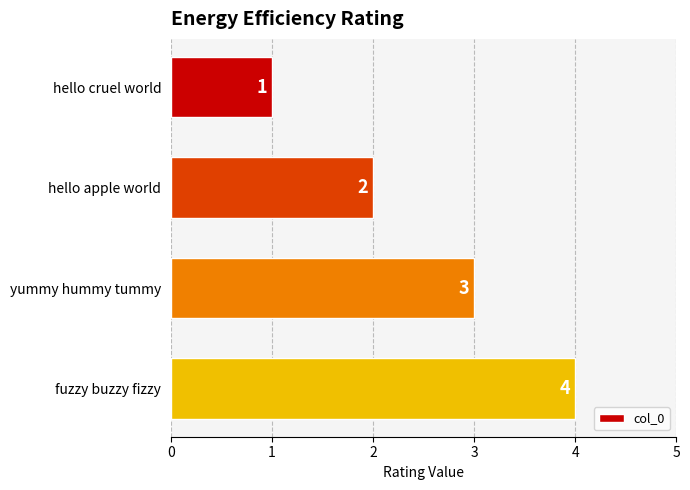

Which label corresponds to the largest value in the chart?

fuzzy buzzy fizzy